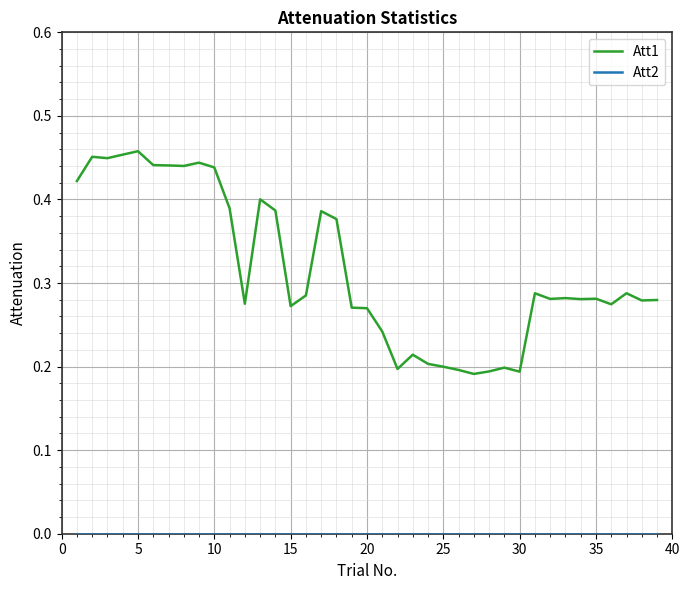

Which series has the largest total across all categories?

Att1